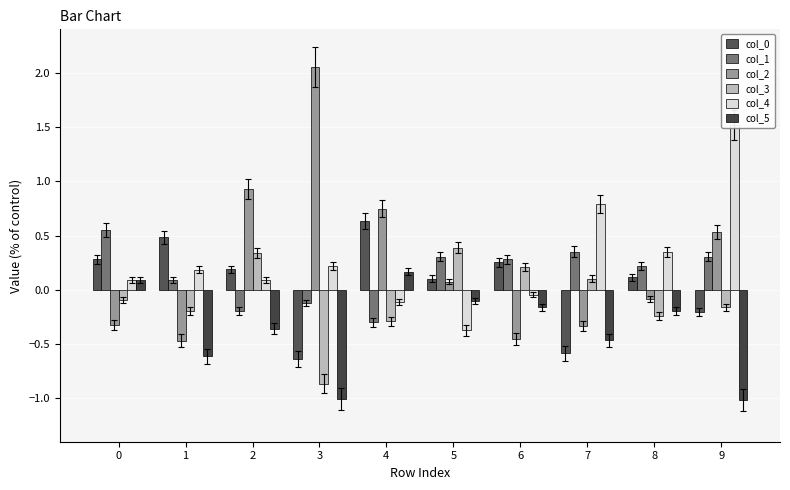

Which label corresponds to the largest value in the chart?

3